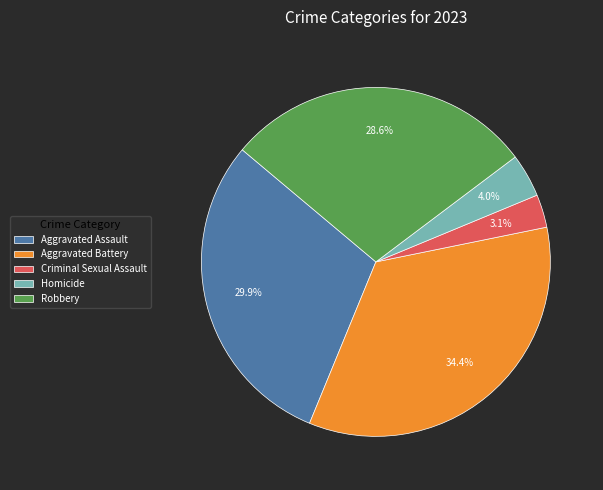

How many segments does this pie chart have?

5